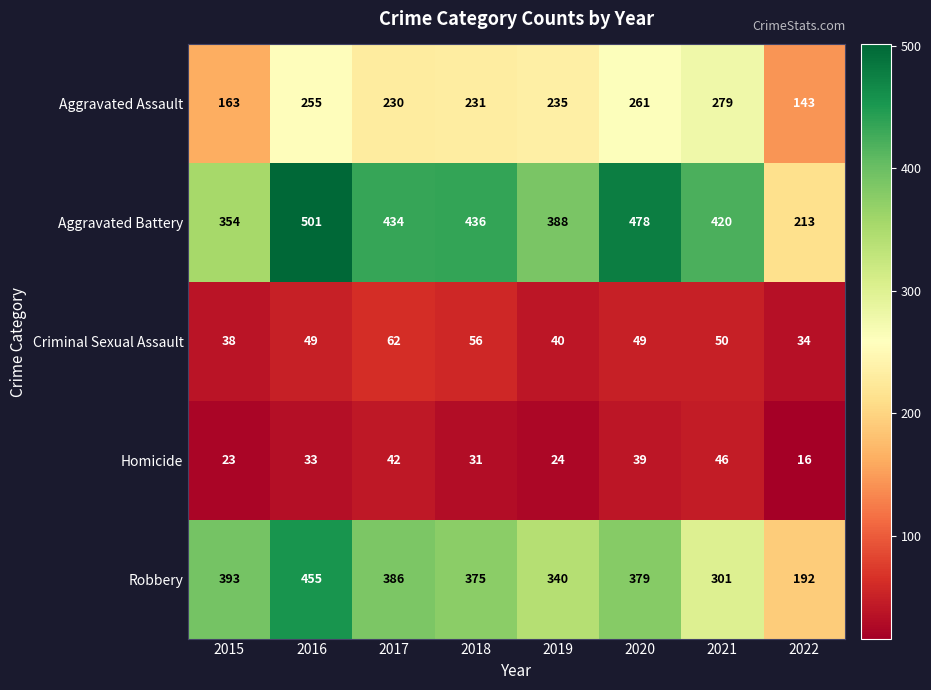

The value of Aggravated Assault at 2018 is 231. True or false?

True